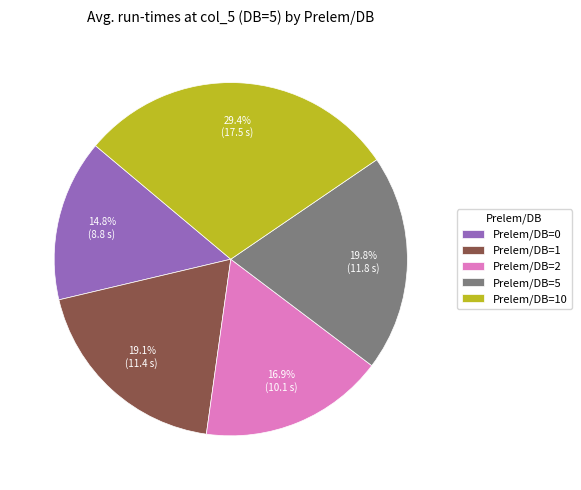

What percentage is the Prelem/DB=0 slice, to the nearest percent?

15%